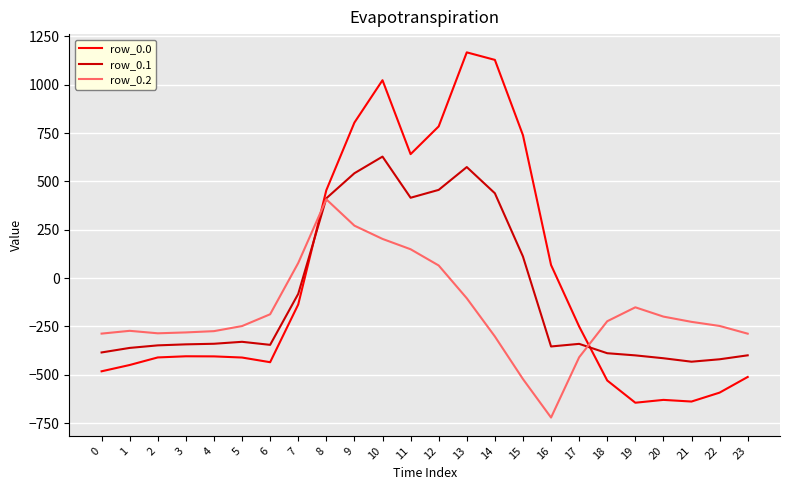

How many values in the row_0.0 series exceed -404?

11